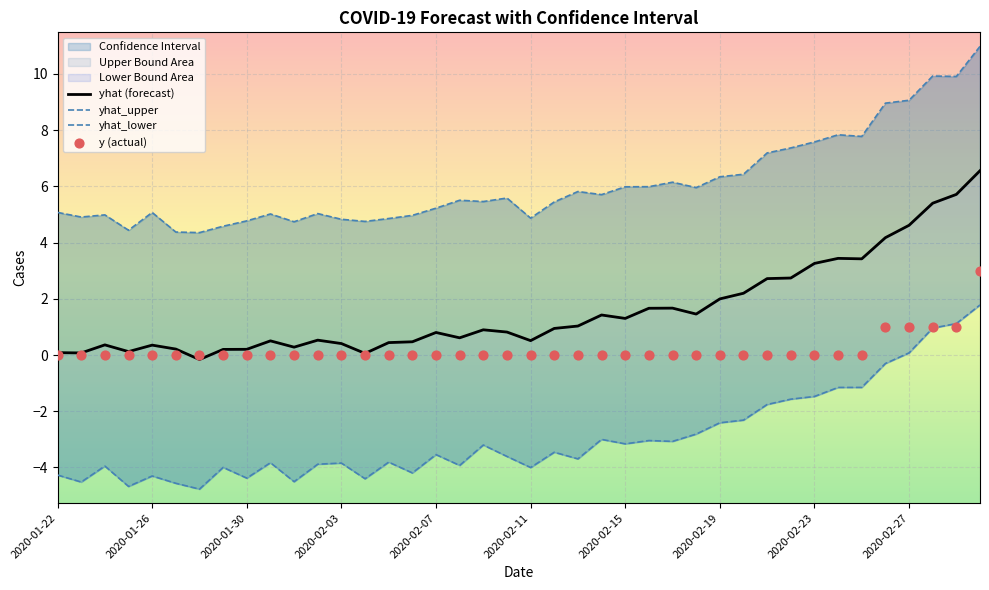

Which series contains the lowest Y value?

yhat_lower